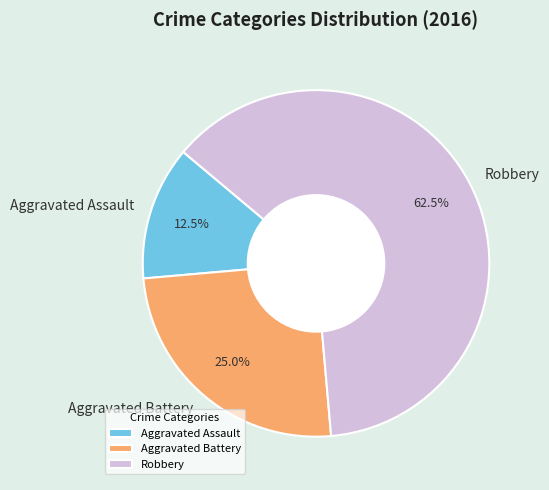

Between Aggravated Battery and Aggravated Assault, which is larger?

Aggravated Battery